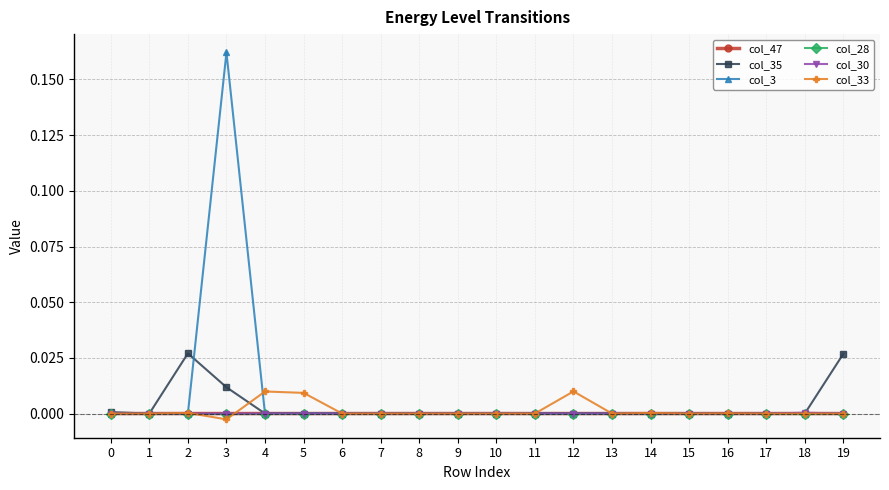

The col_28 series shows 0.0 at 1. True or false?

True